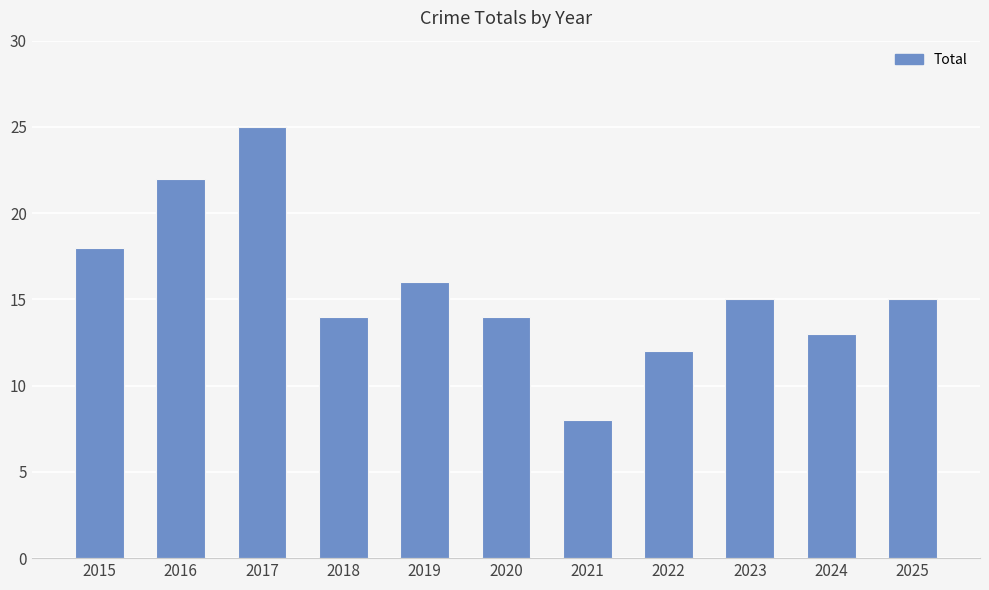

What value does the data have at 2020?

14